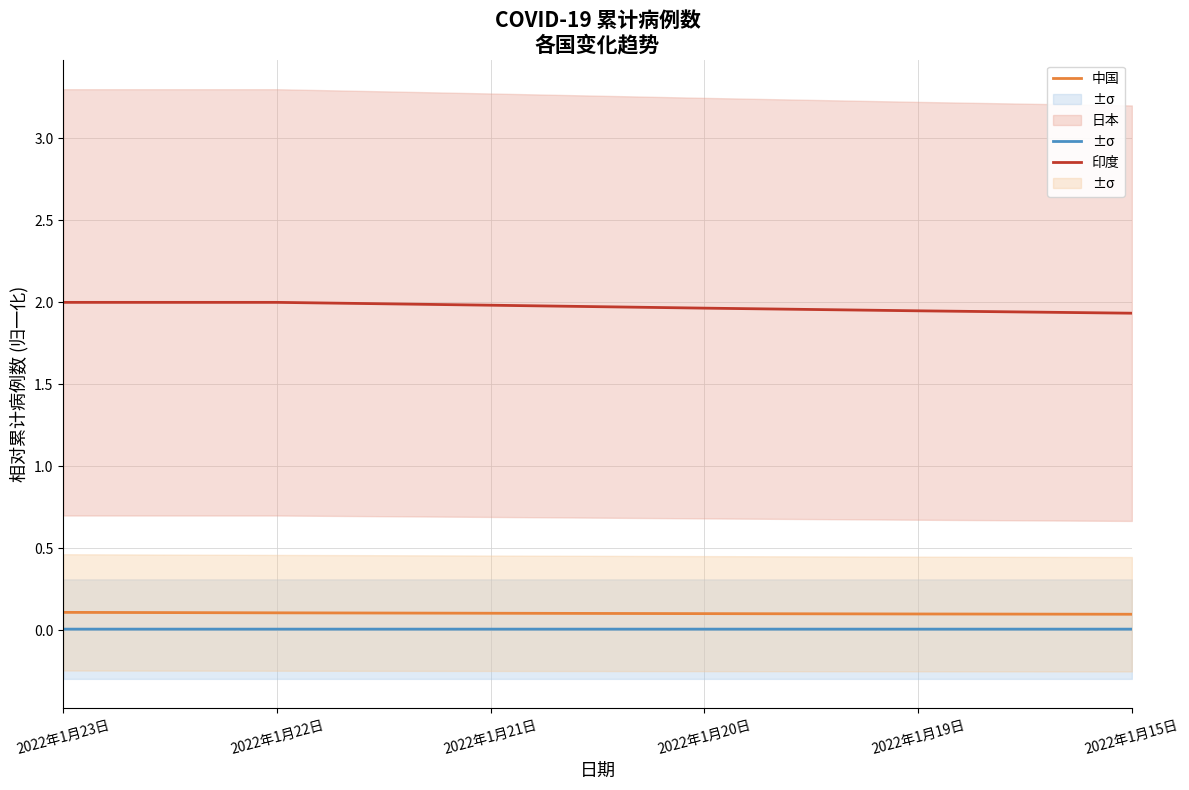

How many lines are shown in the chart?

3